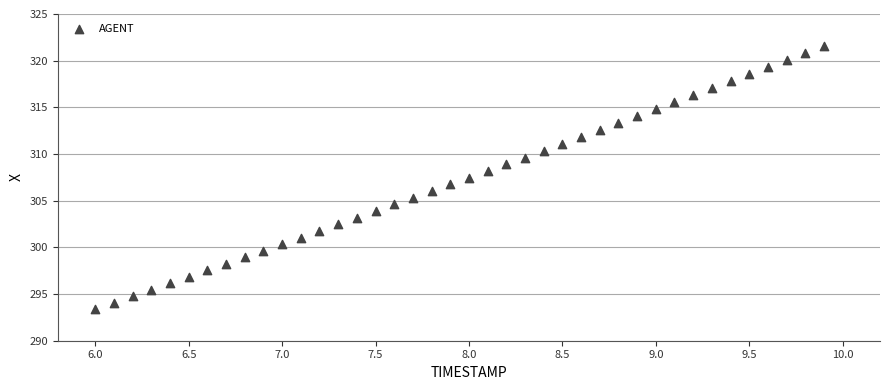

What is the range of X values (max minus min)?

3.9